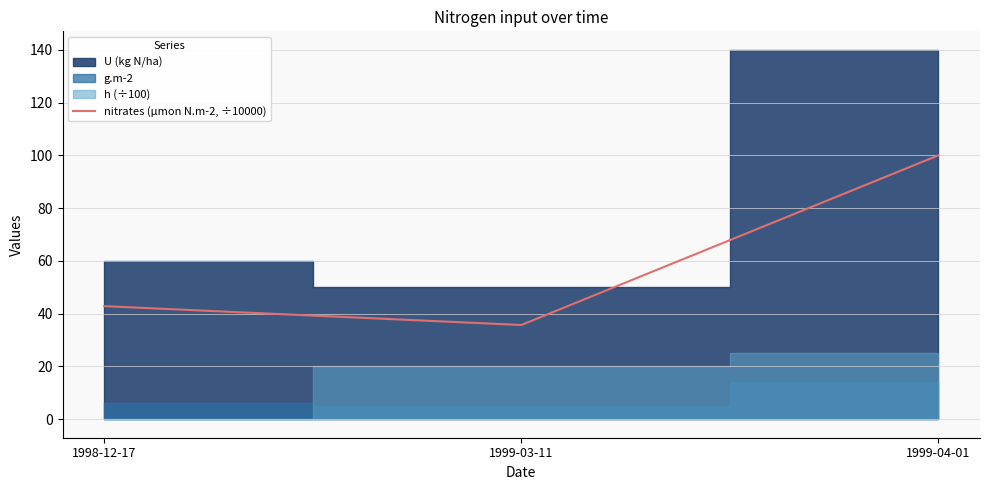

Does the chart have visible grid lines?

Yes